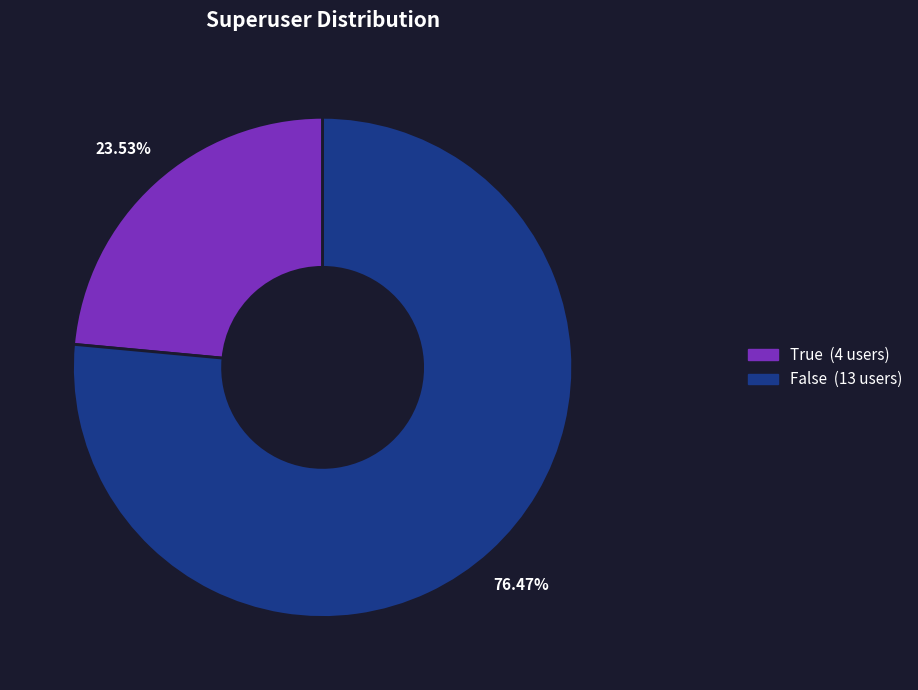

To the nearest percent, what is the difference between the True and False slice percentages?

53%